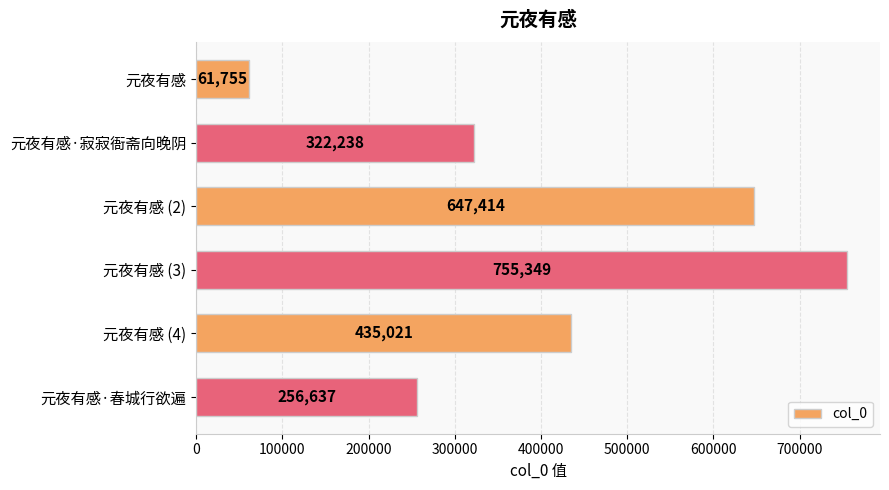

Count the number of data series in this chart.

1